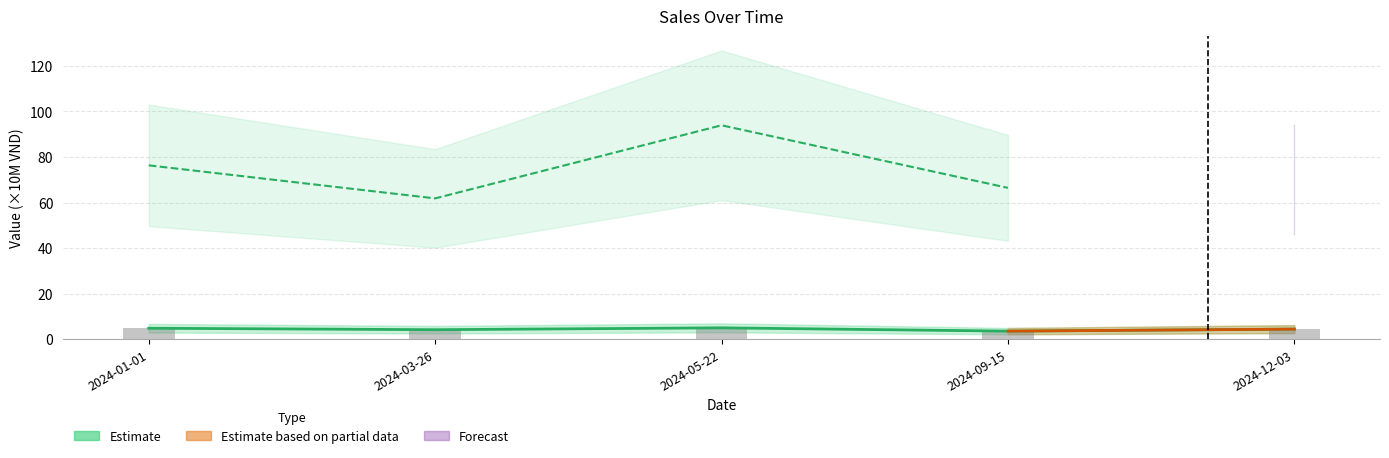

The value at 2024-03-26 is 2.9. True or false?

False